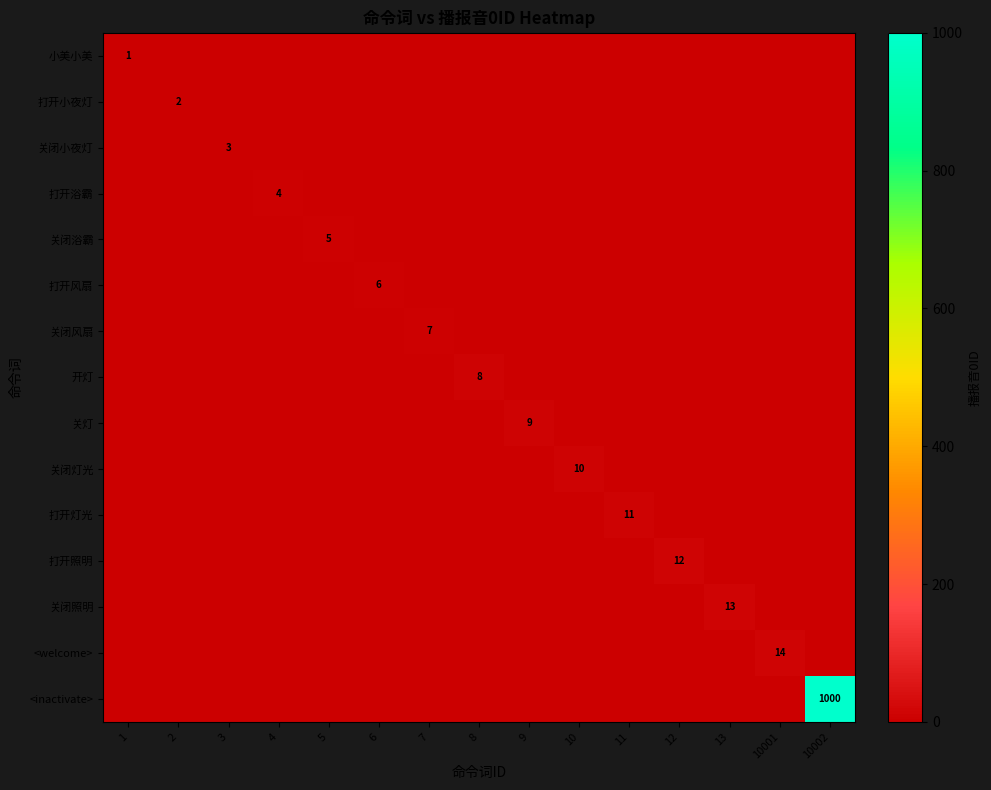

At which category is the sum across all series the highest?

10002